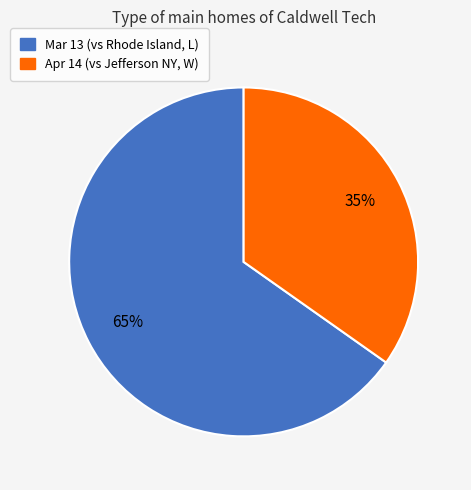

To the nearest percent, what is the average slice percentage?

50%